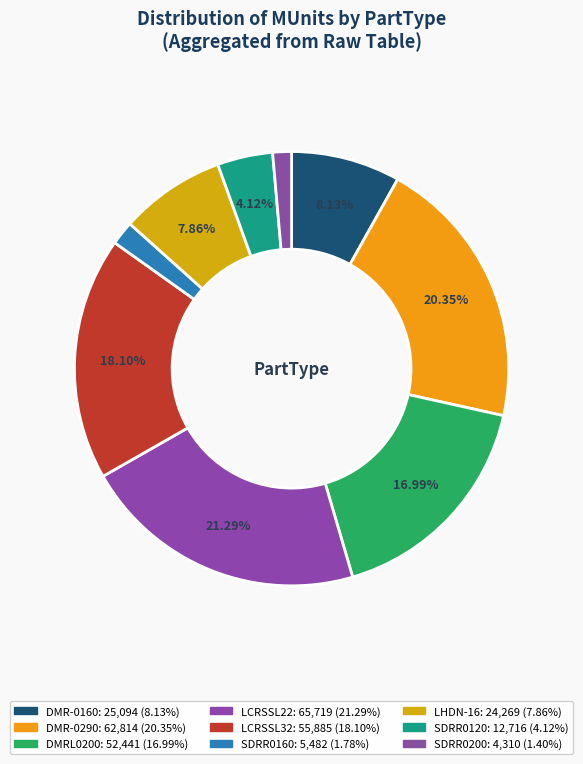

To the nearest percent, what portion does DMRL0200 represent?

17%